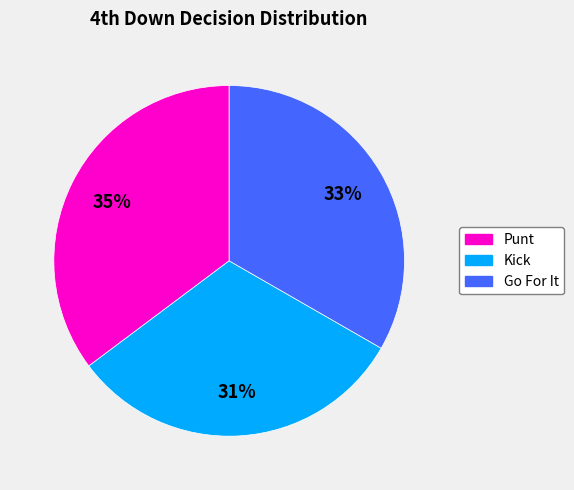

To the nearest percent, what is the average slice percentage?

33%